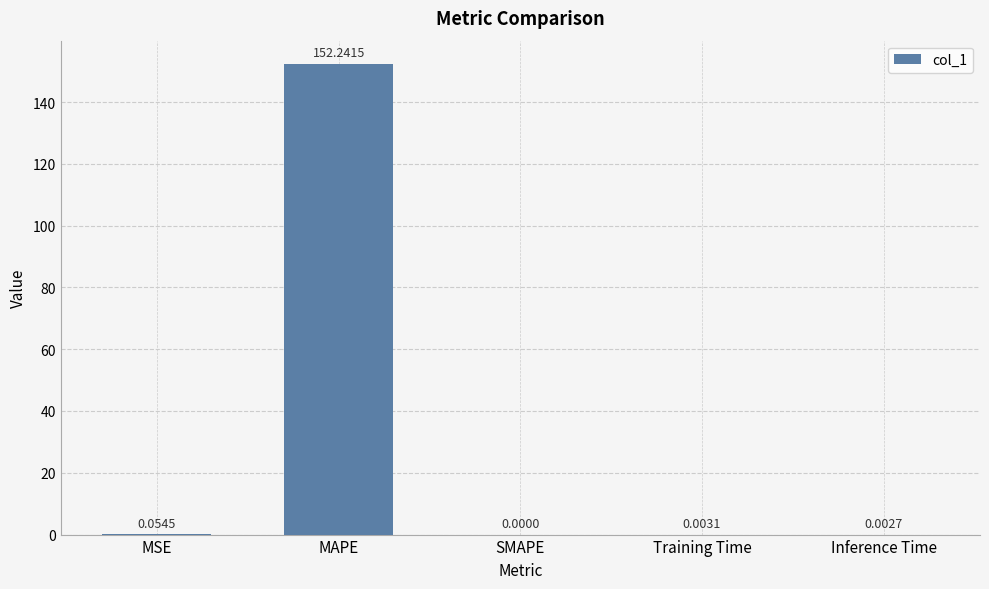

At which category does the chart reach its peak across all series?

MAPE